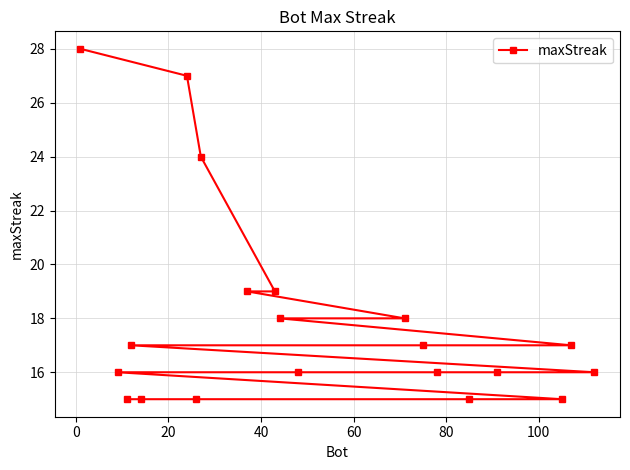

True or false: there are more than 1 points higher than both neighbors.

False